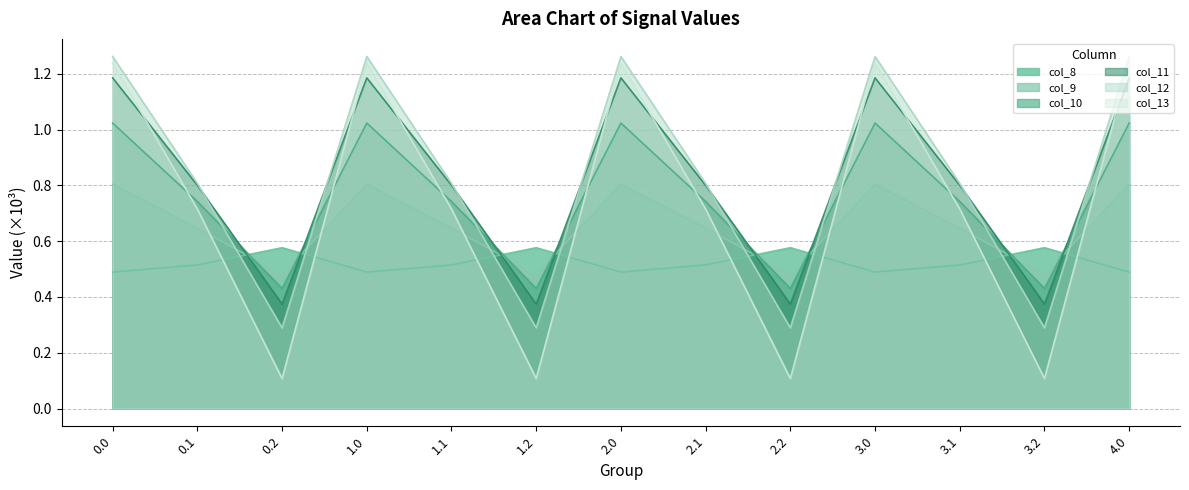

How many lines are shown in the chart?

6